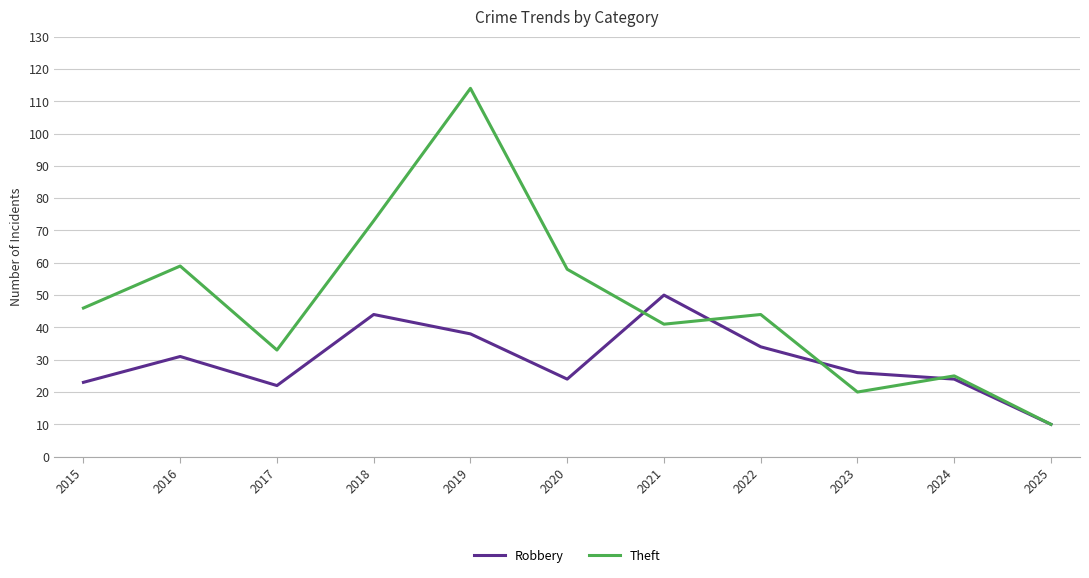

Which series has the widest spread of values?

Theft